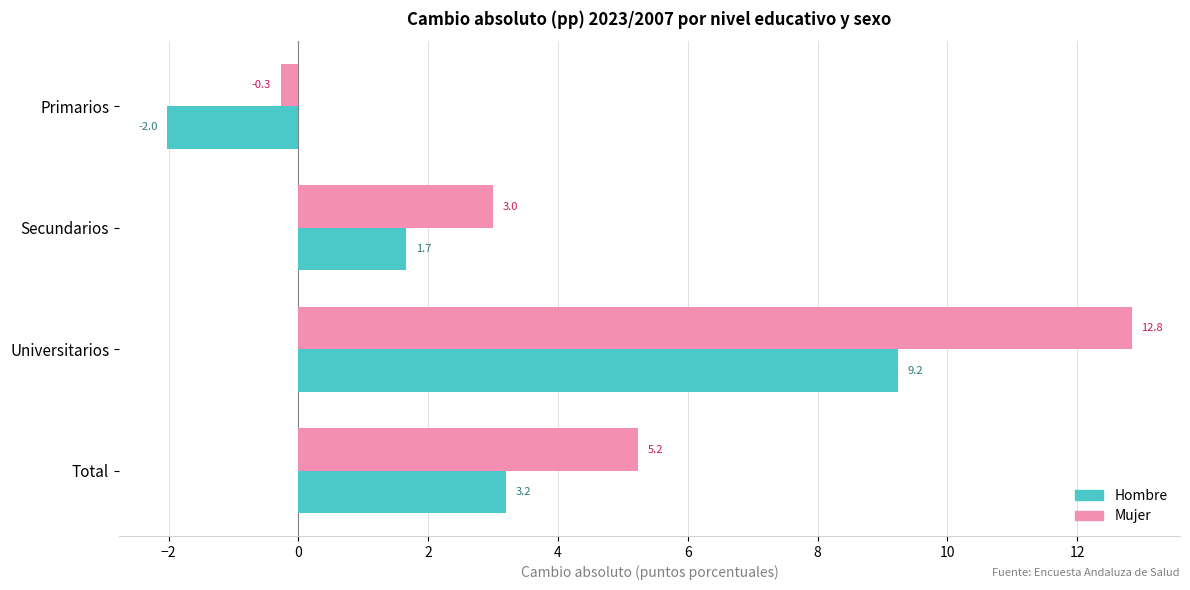

Is it true that Mujer equals -0.3 at Primarios?

True